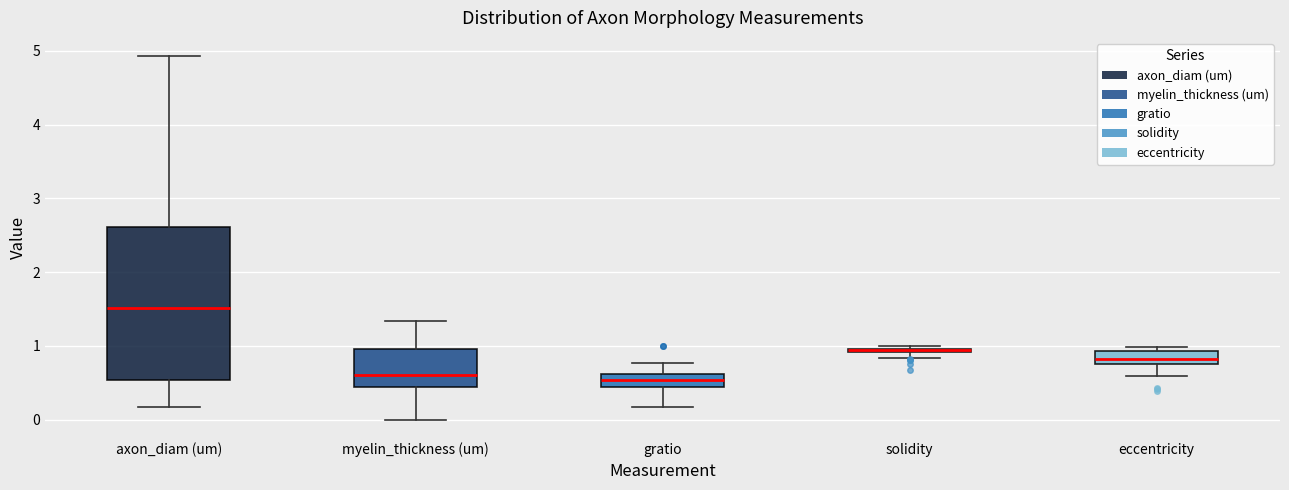

Where does the median line of the box for axon_diam (um) sit on the y-axis? The values are not printed on the chart, so give them approximately, as read against the axis.

1.5